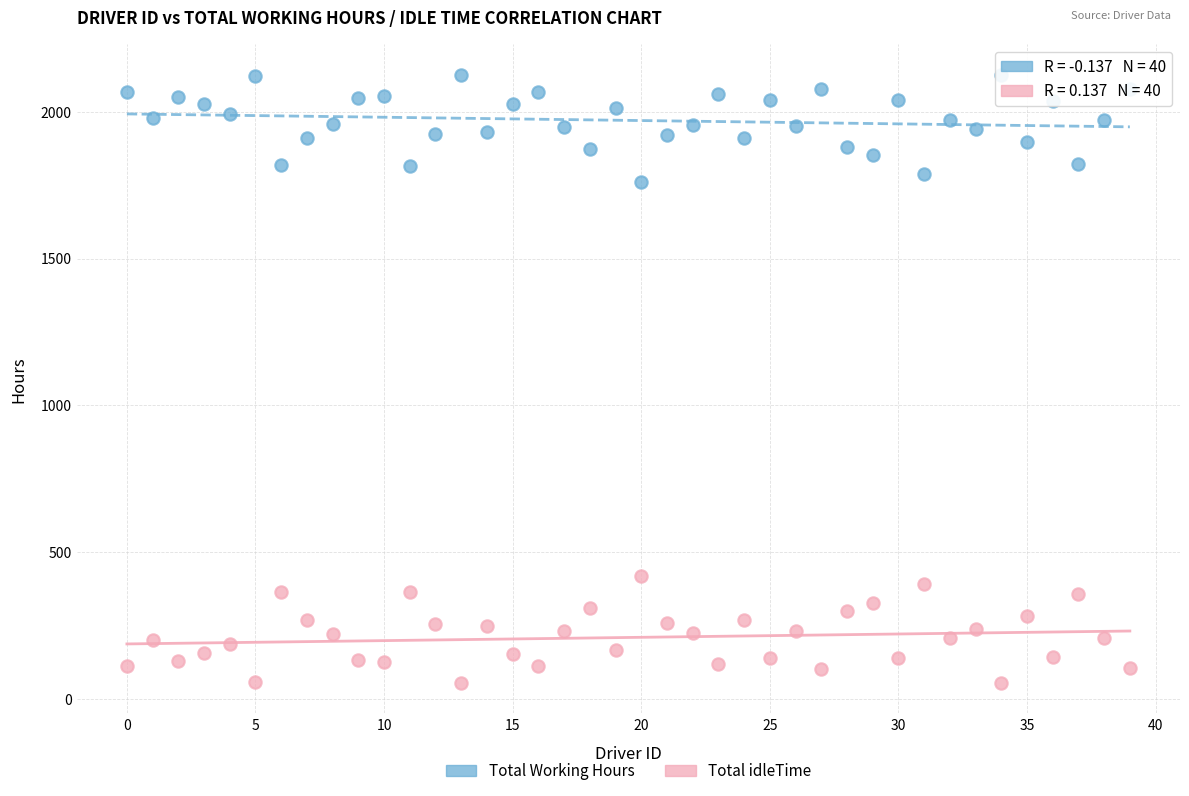

Which series contains the highest Y value?

Total Working Hours